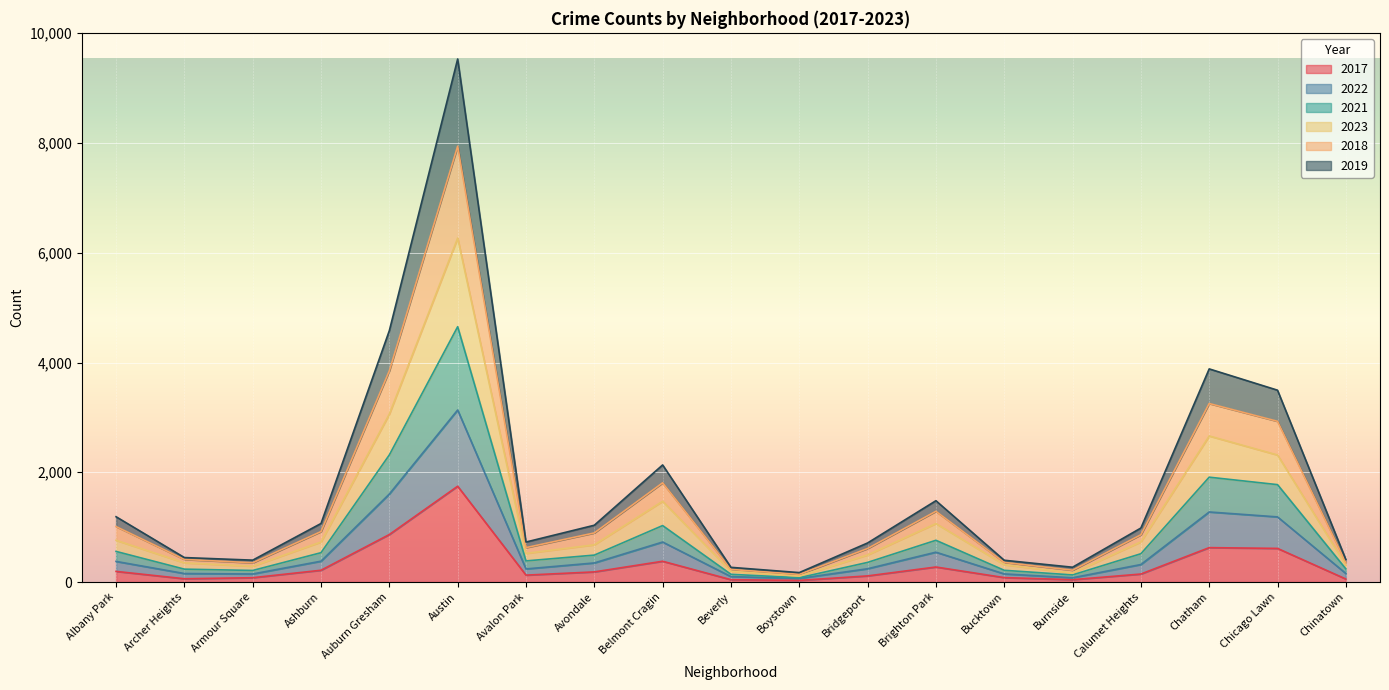

Between Austin and Belmont Cragin, which series saw the biggest shift?

2018